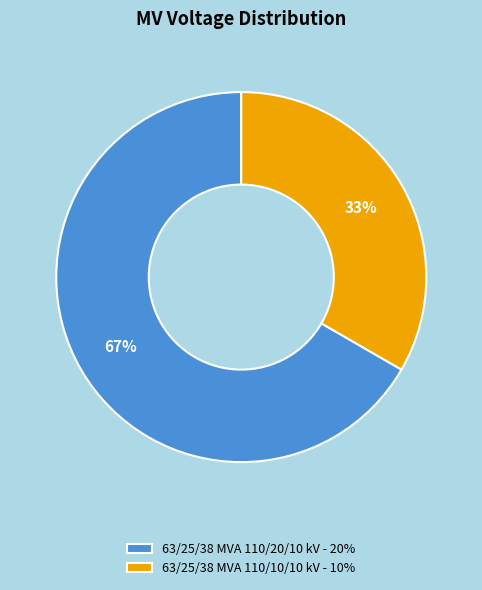

To the nearest percent, what is the average slice percentage?

50%